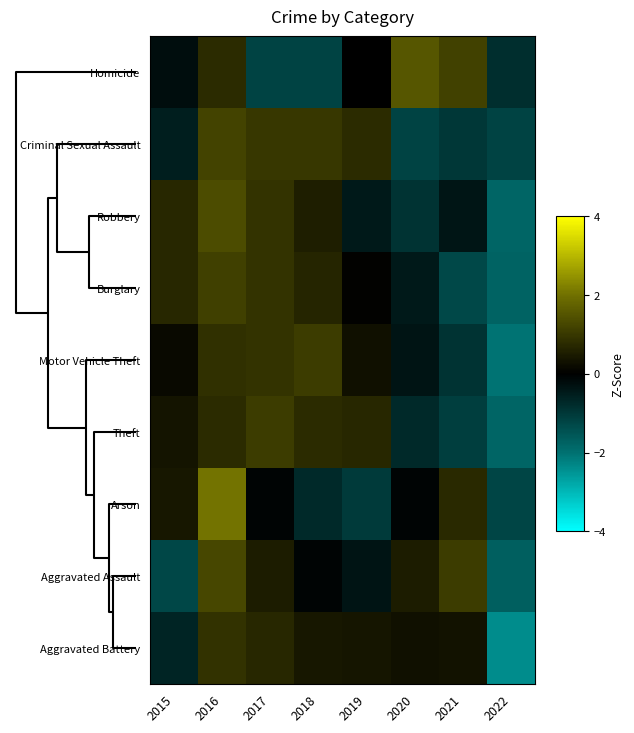

Which series has the largest range (max minus min)?

Aggravated Battery